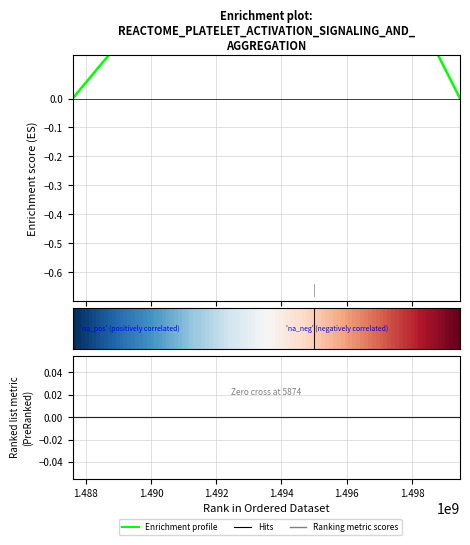

Is it true that the value at 1499474040 is 0?

True